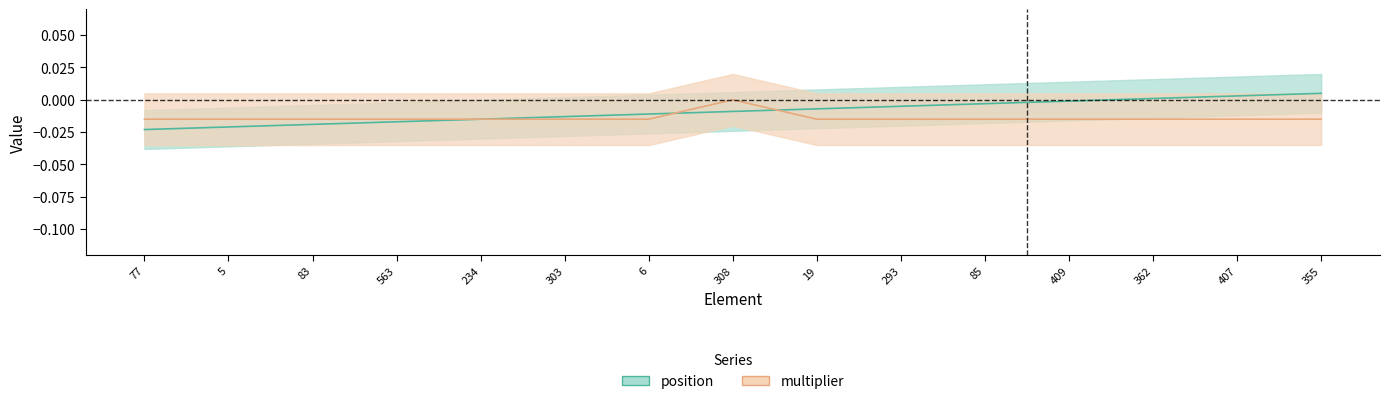

Which category has the highest value in the position series?

355